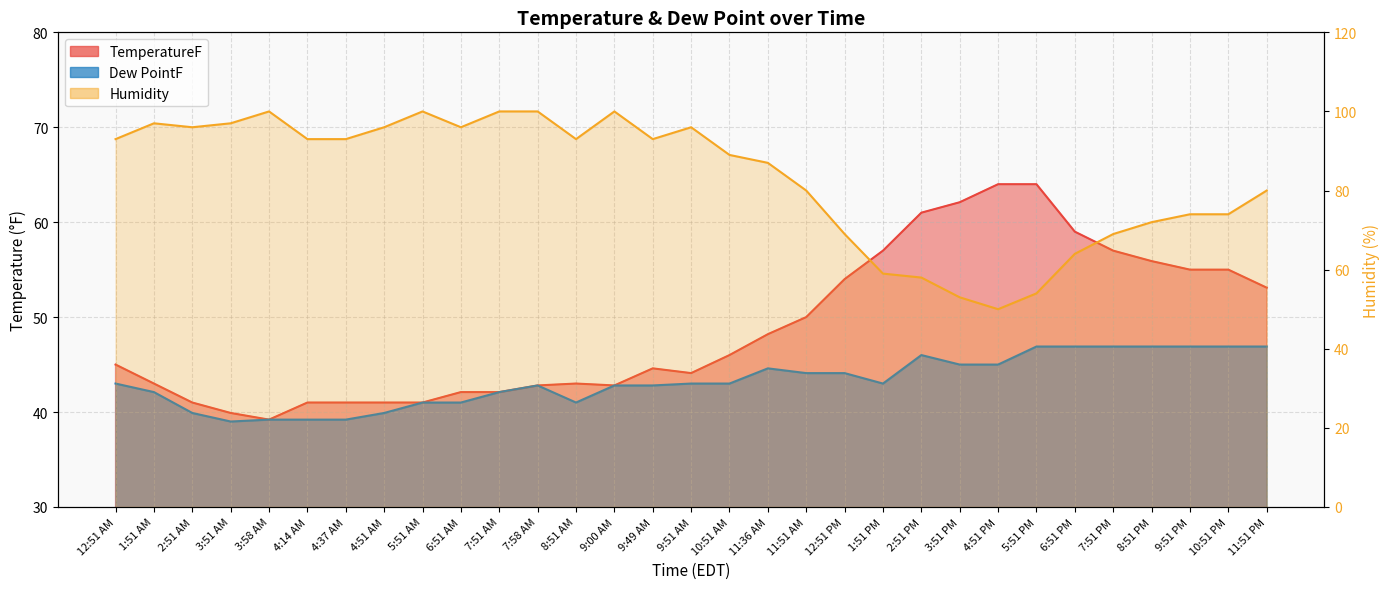

List the labels in order of TemperatureF value, smallest first.

3:58 AM, 3:51 AM, 2:51 AM, 4:14 AM, 4:37 AM, 4:51 AM, 5:51 AM, 6:51 AM, 7:51 AM, 7:58 AM, 9:00 AM, 1:51 AM, 8:51 AM, 9:51 AM, 9:49 AM, 12:51 AM, 10:51 AM, 11:36 AM, 11:51 AM, 11:51 PM, 12:51 PM, 9:51 PM, 10:51 PM, 8:51 PM, 1:51 PM, 7:51 PM, 6:51 PM, 2:51 PM, 3:51 PM, 4:51 PM, 5:51 PM